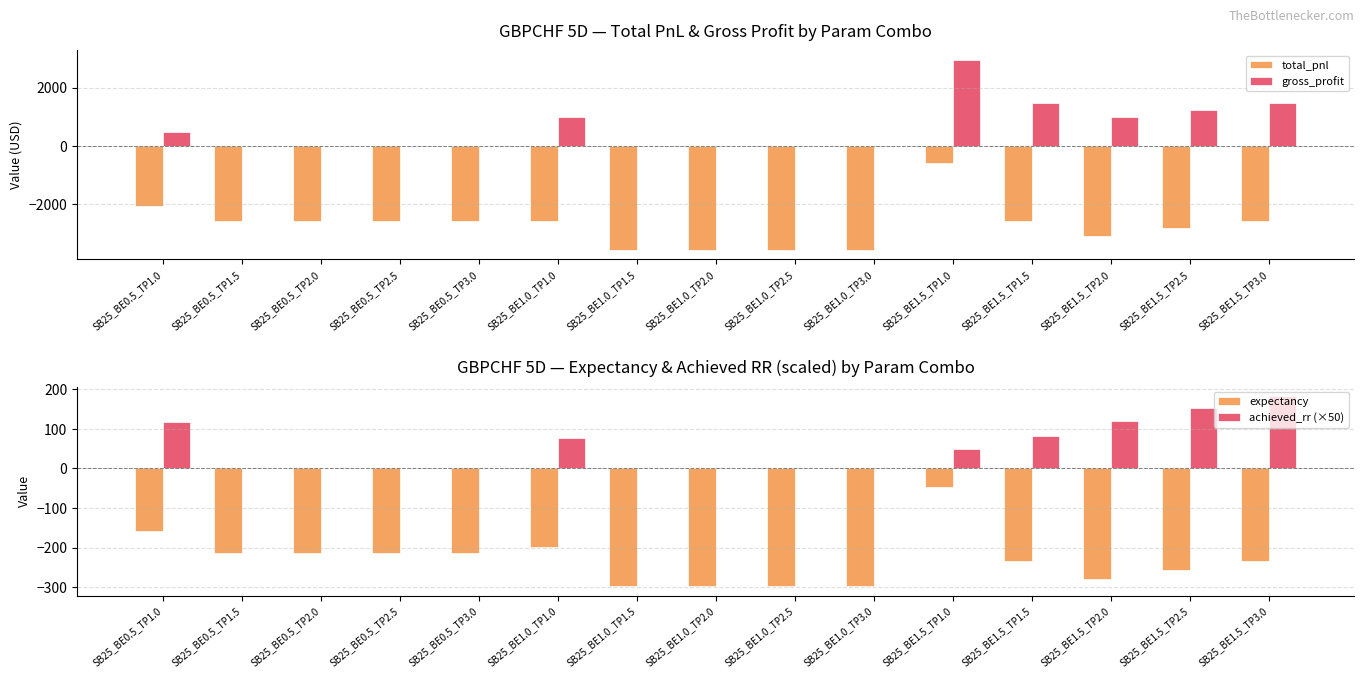

At which label does expectancy reach its minimum?

SB25_BE1.0_TP1.5